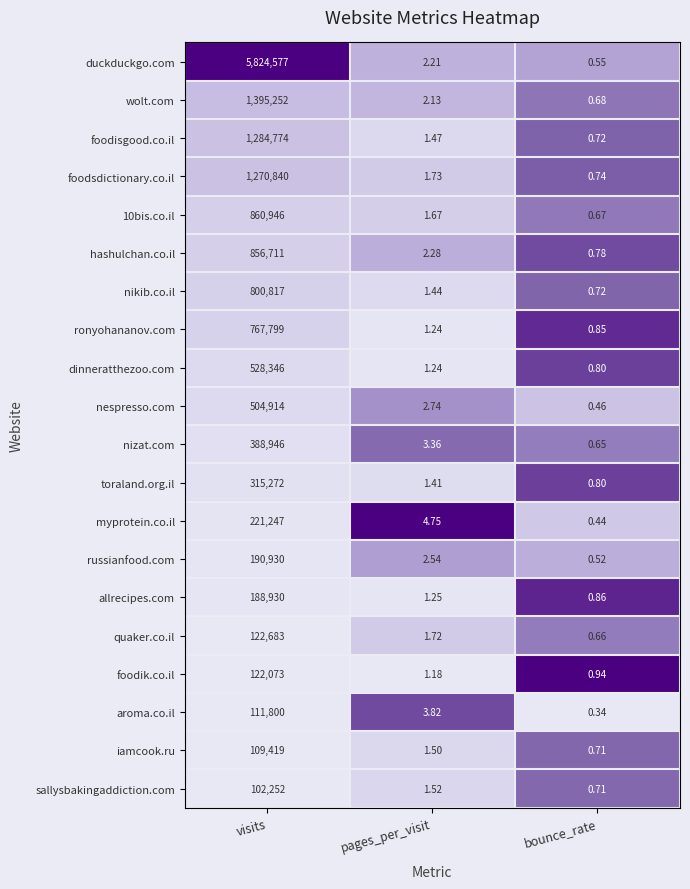

Which series has the largest total across all categories?

duckduckgo.com